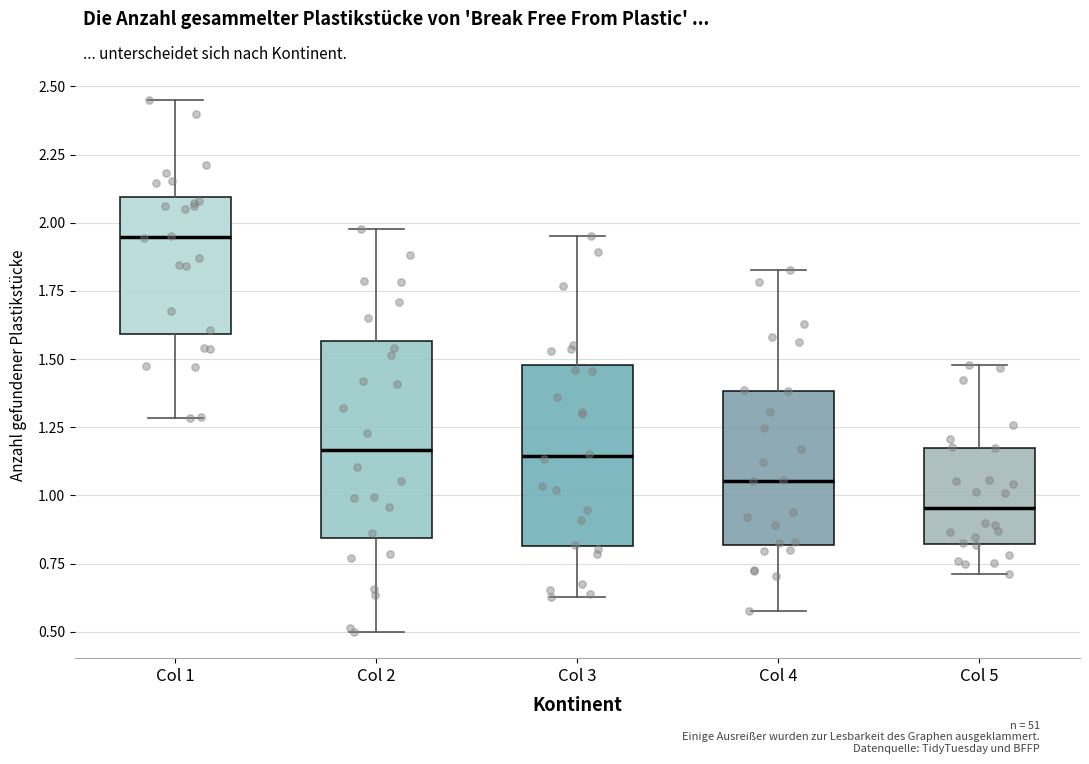

Which box has the lowest median line?

Col 5